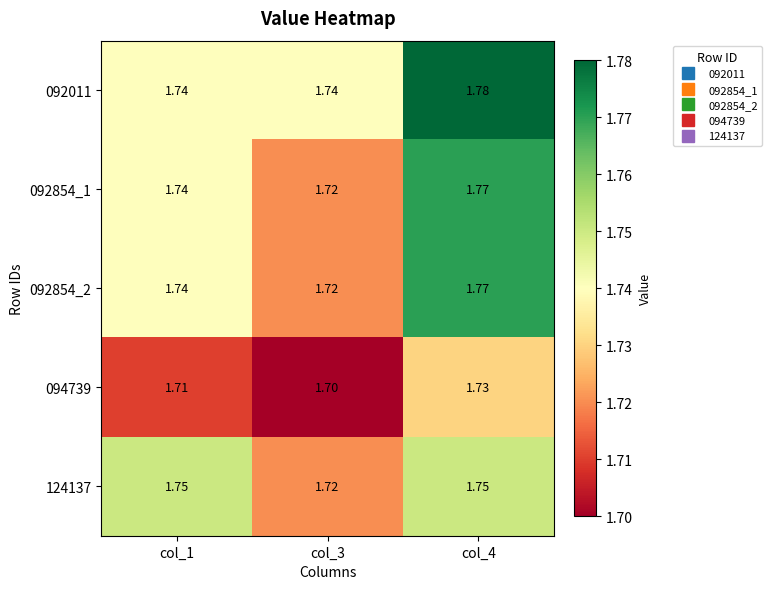

Is the value of 092011 at col_1 greater than the value of 124137 at col_3?

Yes